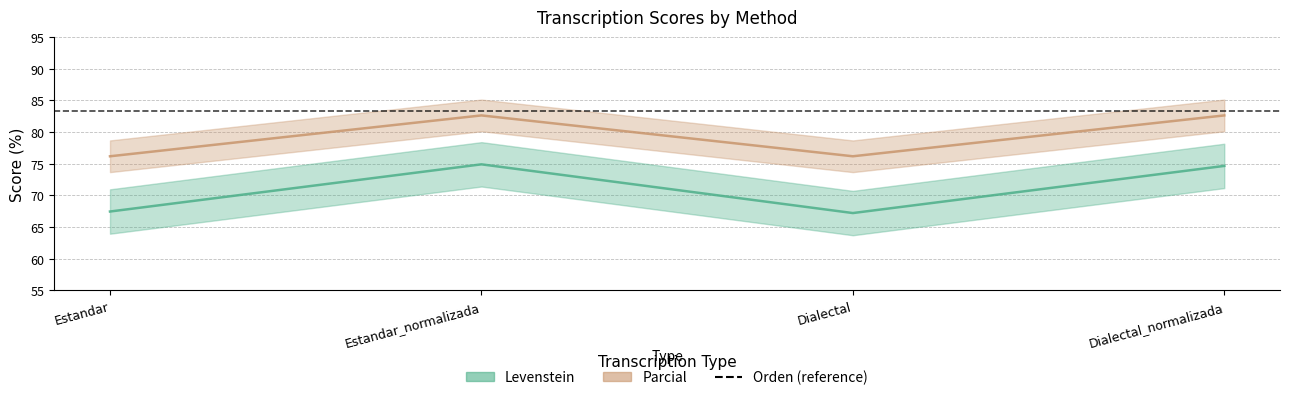

Where is the first local maximum for Levenstein?

Estandar_normalizada